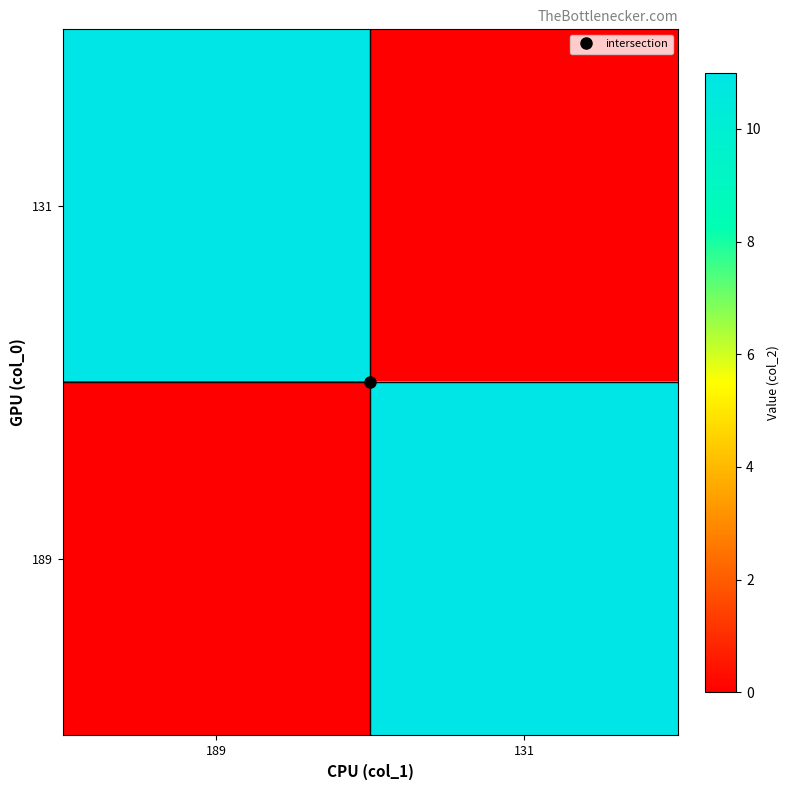

What is the spread (max minus min) of values at 189?

11